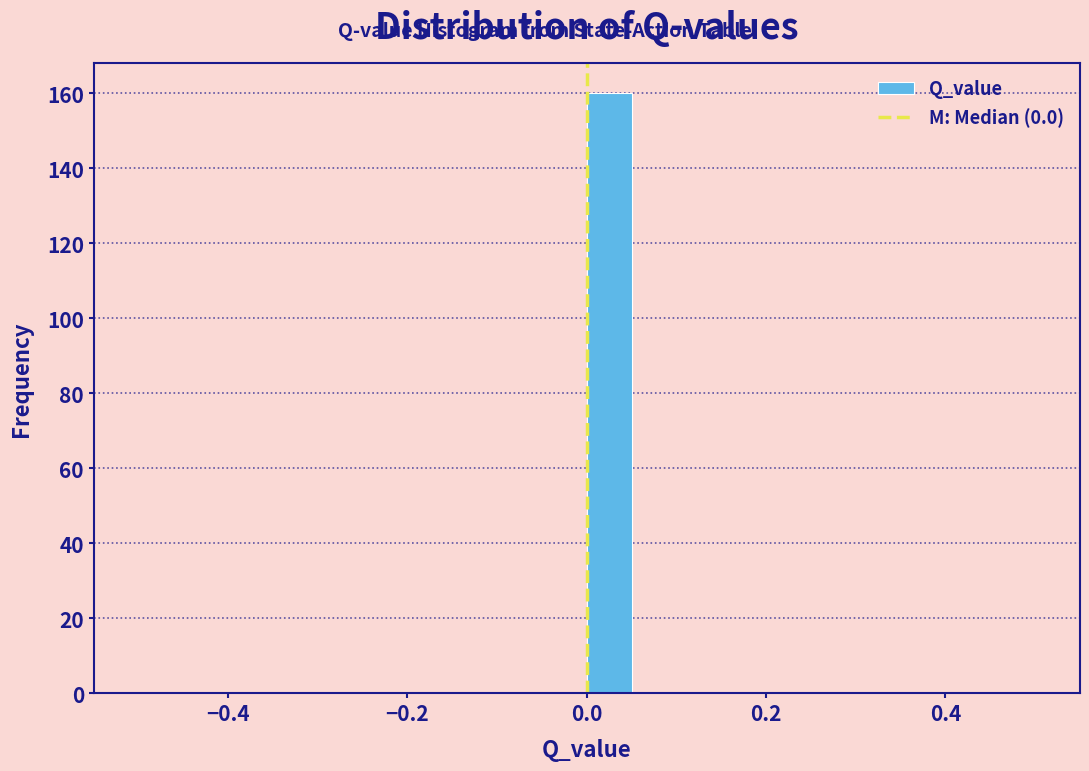

Read against the x-axis, roughly where is the centre of the tallest bar?

0.02